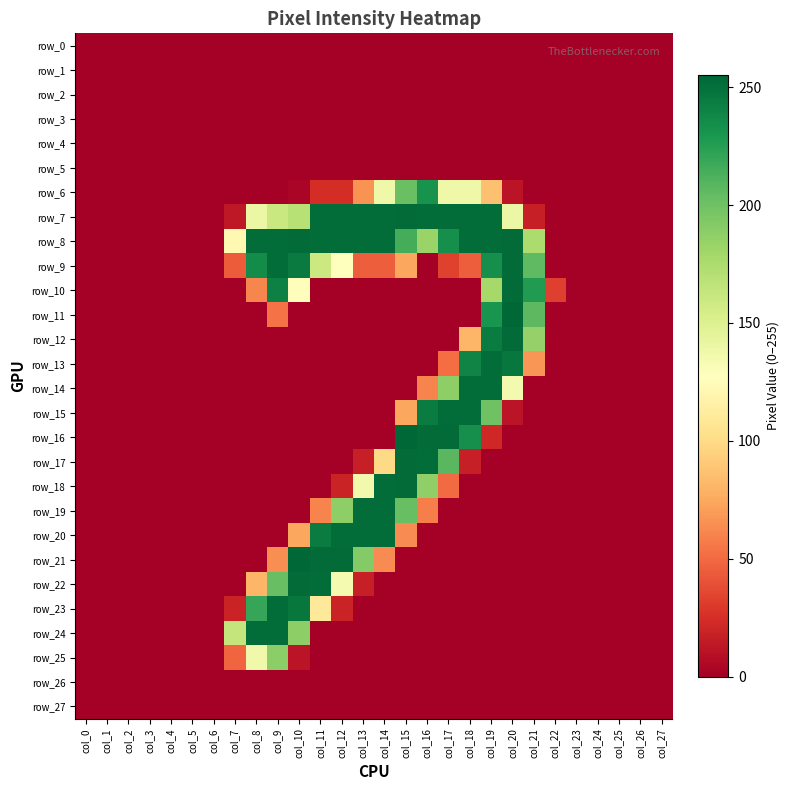

List the series in order of their peak value, lowest first.

row_0, row_1, row_2, row_3, row_4, row_5, row_26, row_27, row_25, row_6, row_13, row_14, row_15, row_19, row_20, row_23, row_24, row_7, row_8, row_9, row_10, row_12, row_17, row_18, row_22, row_11, row_16, row_21